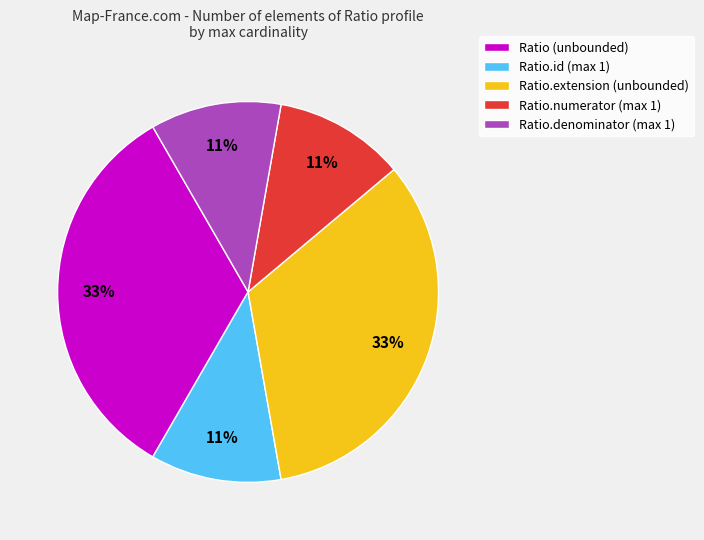

To the nearest percent, what portion does Ratio.numerator (max 1) represent?

11%